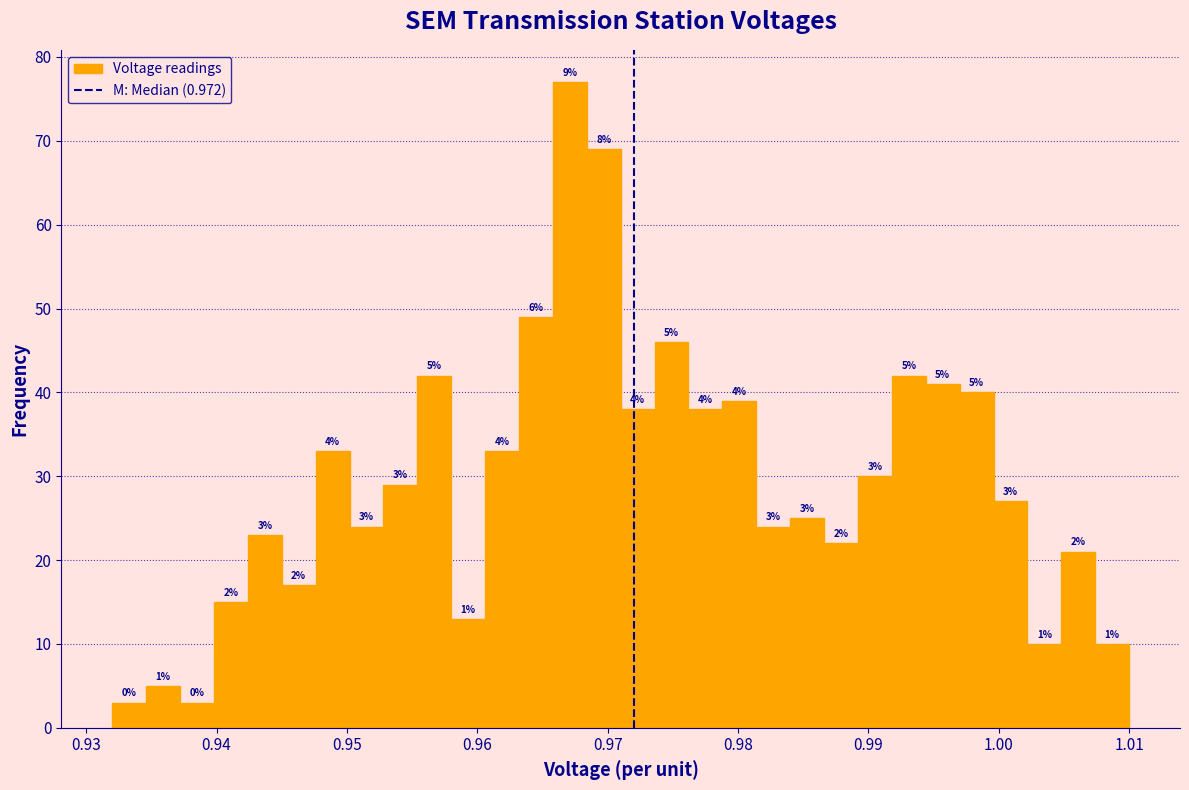

Read against the x-axis, roughly where is the centre of the tallest bar?

0.967